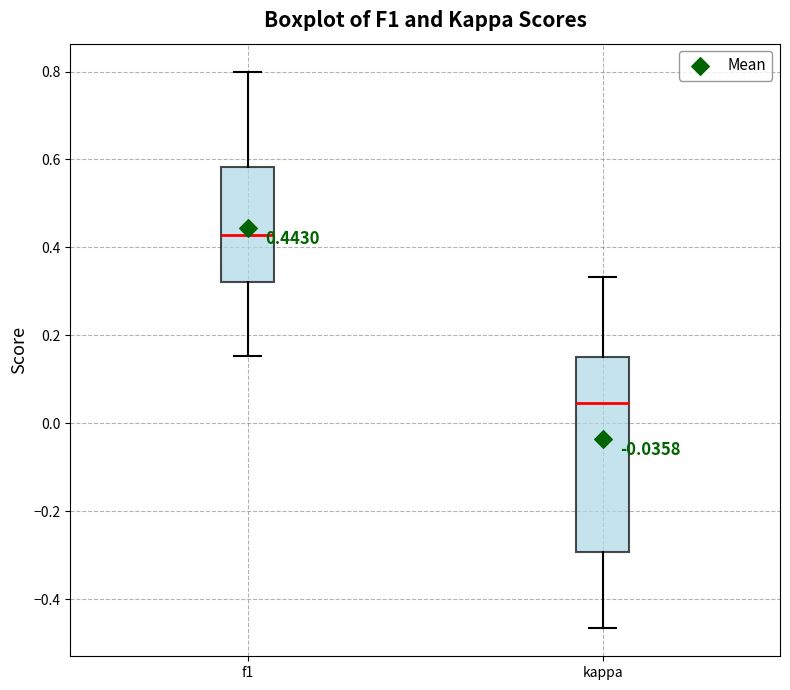

Which box has the lowest median line?

kappa